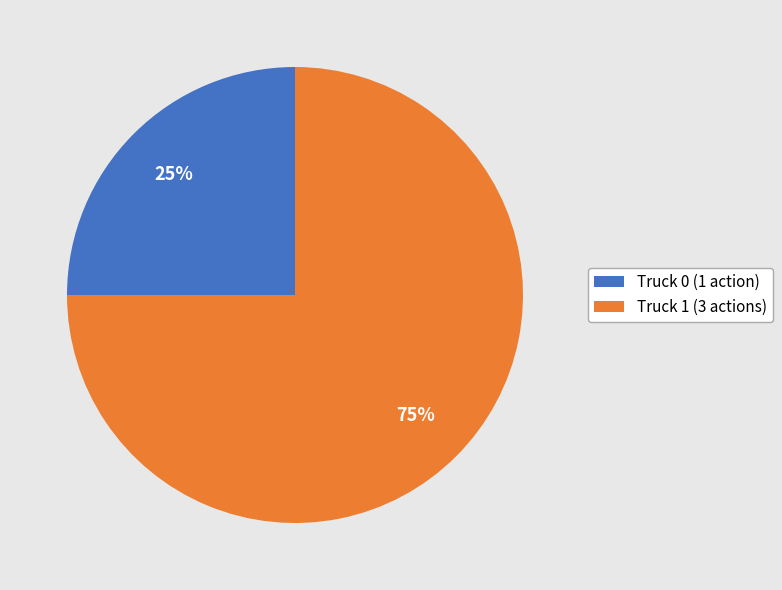

To the nearest percent, what is the combined percentage of Truck 0 and Truck 1?

100%